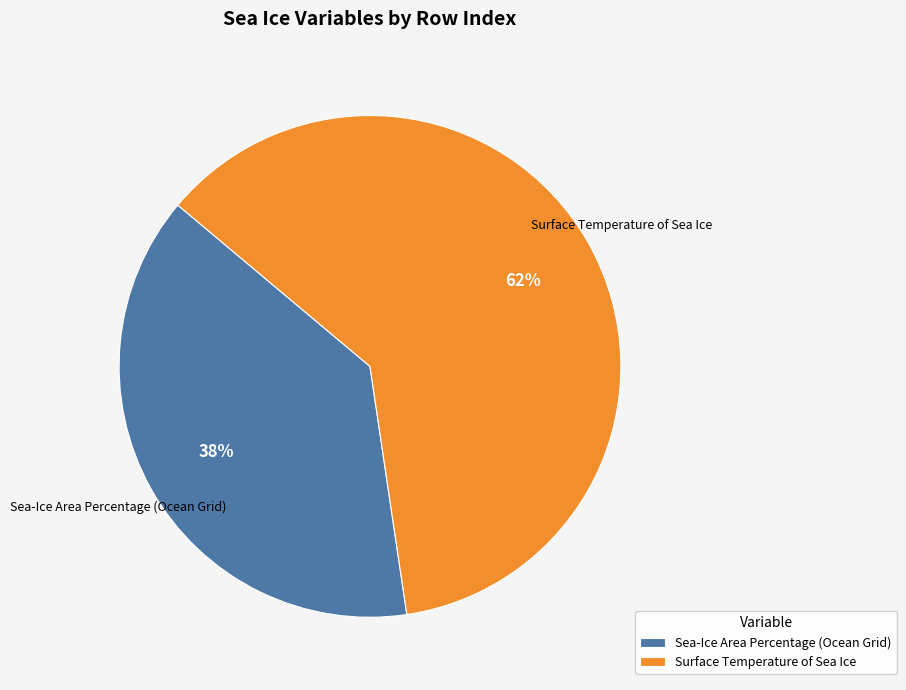

True or false: Surface Temperature of Sea Ice accounts for 62% of the total.

True